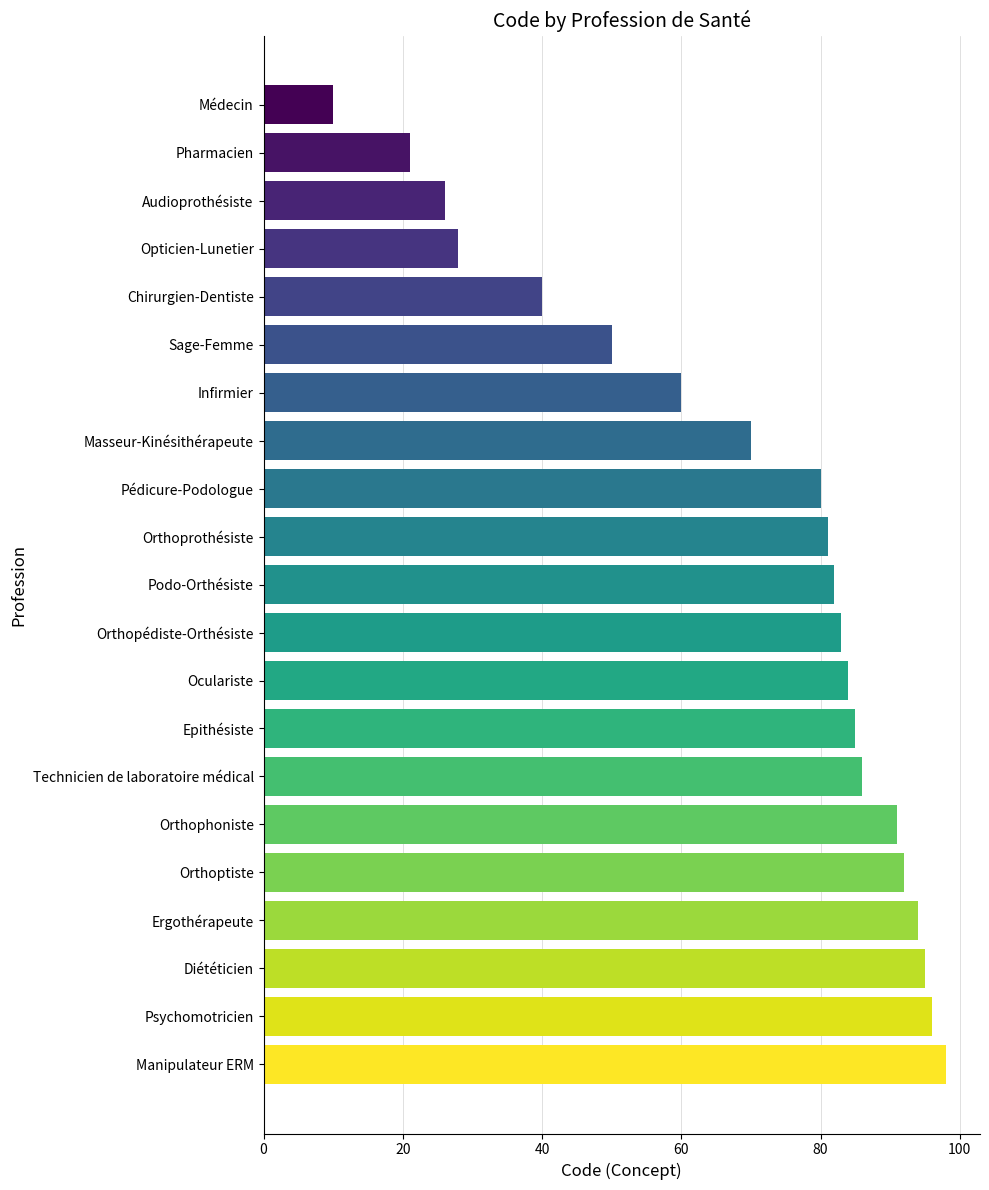

What is the smallest value displayed?

10